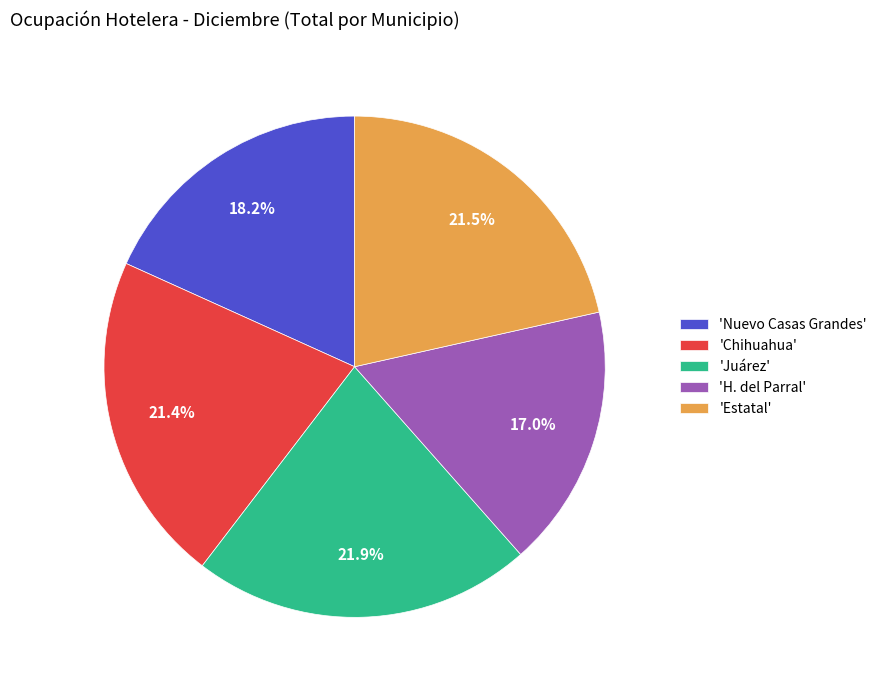

Between 'Estatal' and 'H. del Parral', which is larger?

'Estatal'